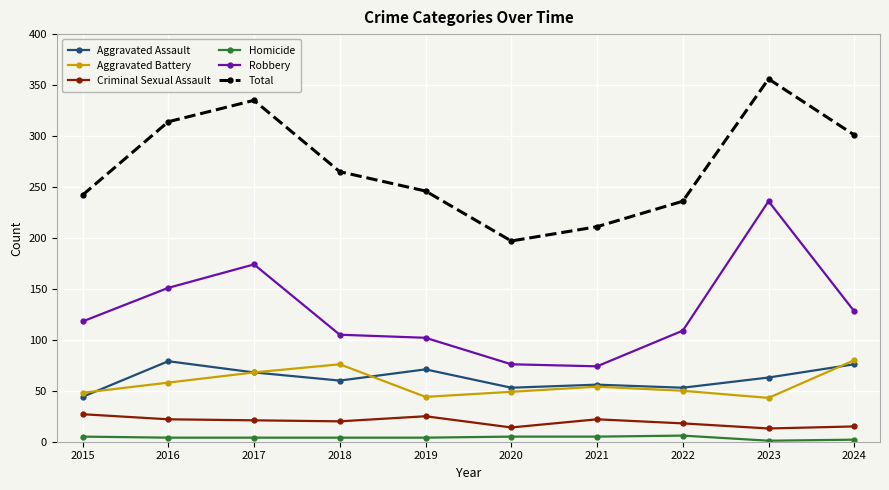

Which category has the highest value across all series?

2023